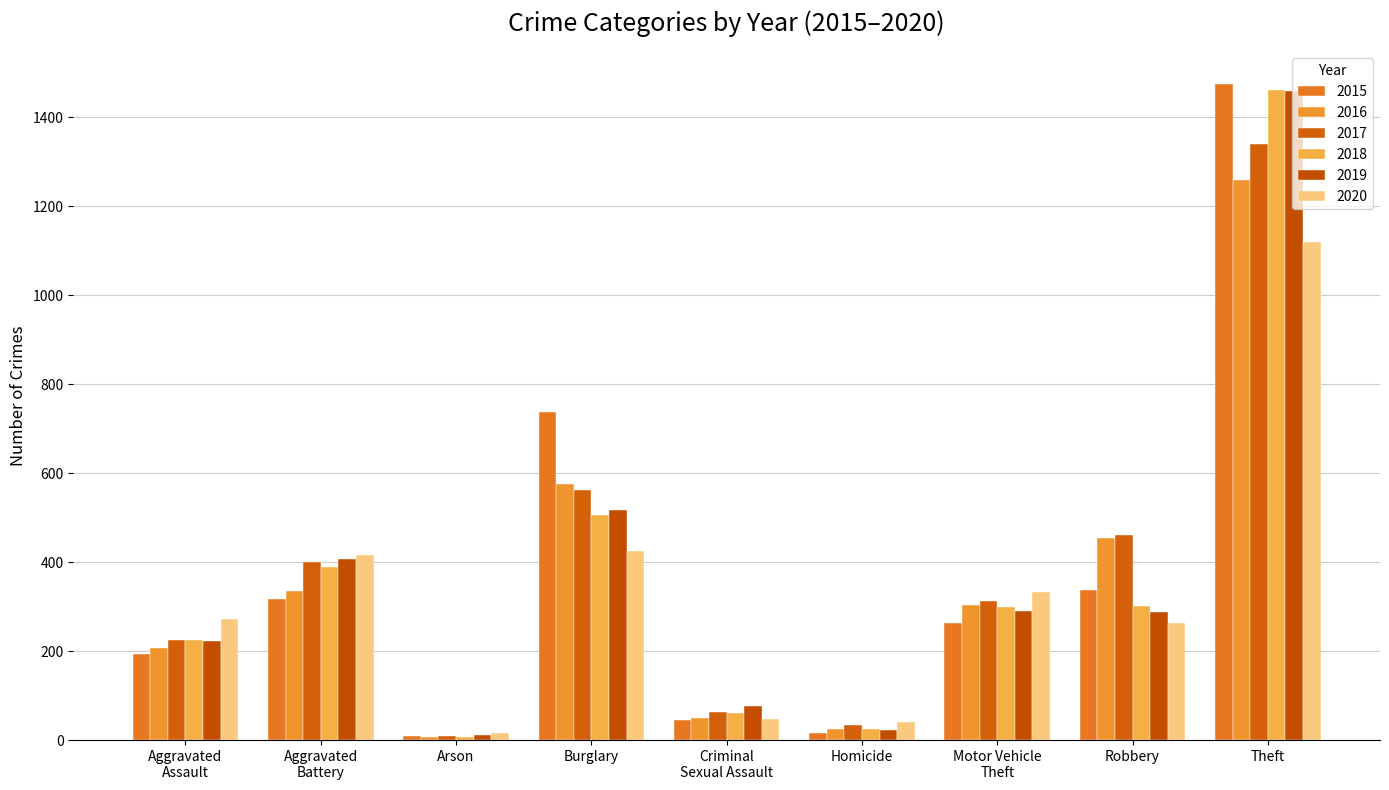

What is the spread (max minus min) of values at Burglary?

313